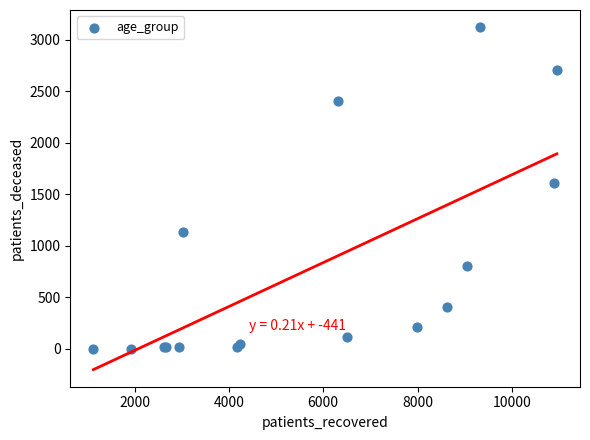

What Y value in the scatter plot is closest to 1562?

1608